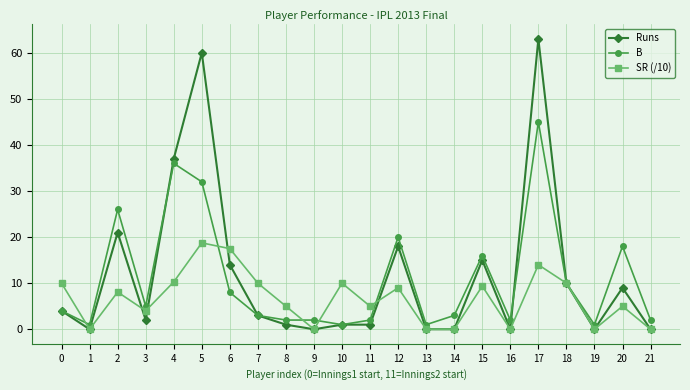

True or false: SR (/10) and Runs cross at least once.

True